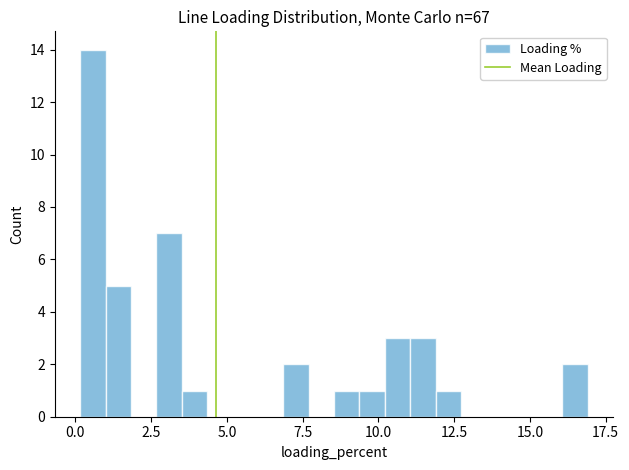

Around what value on the x-axis is the tallest bar? Give the approximate position of its centre, as read against the axis.

0.5